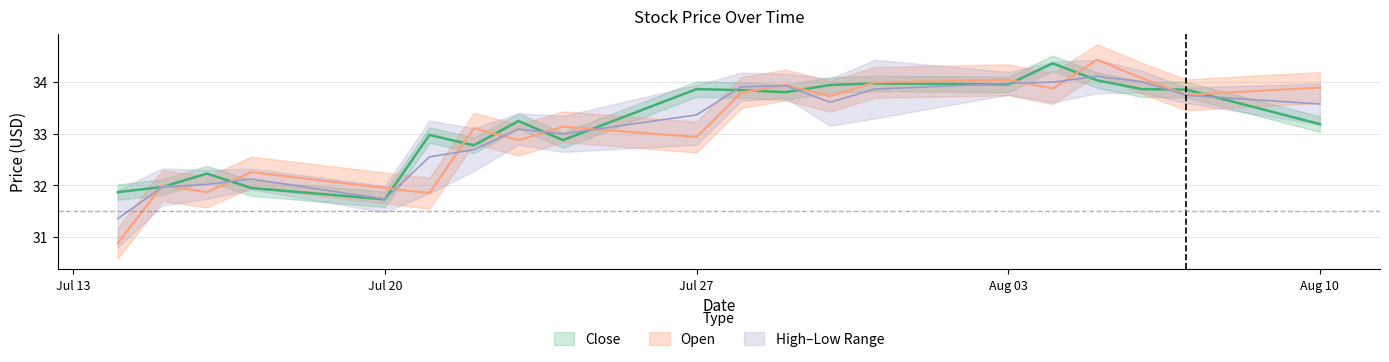

Where is the first local maximum for Close?

2020-07-16